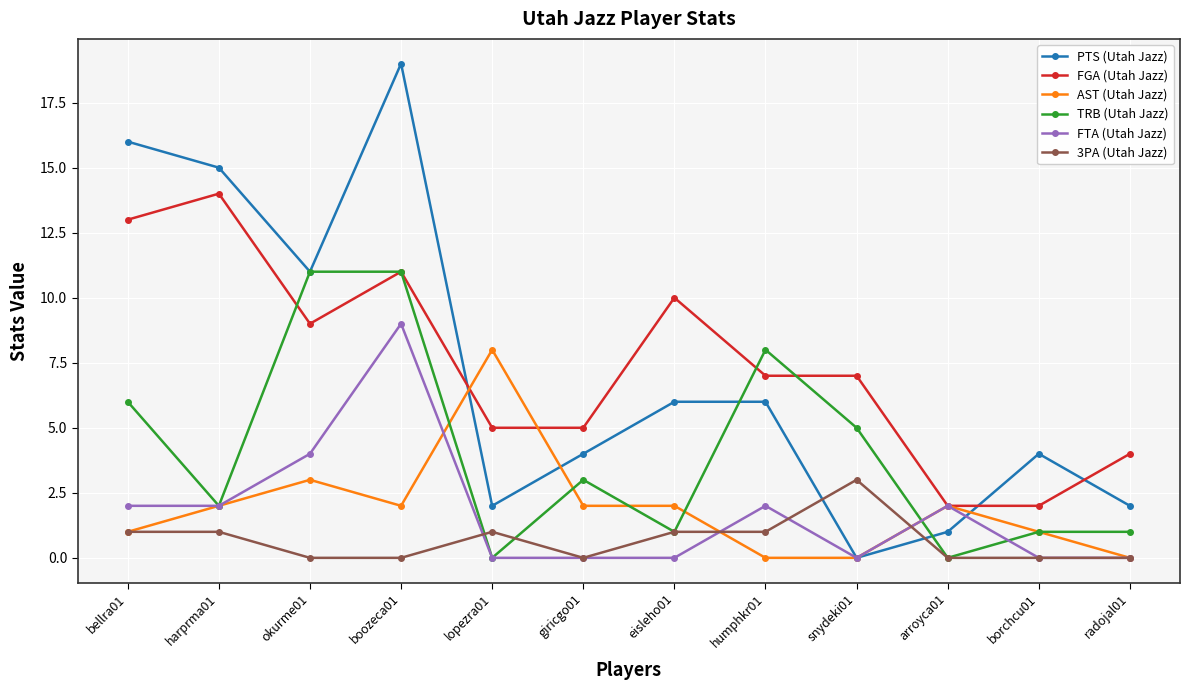

What is the maximum value for FTA (Utah Jazz)?

9